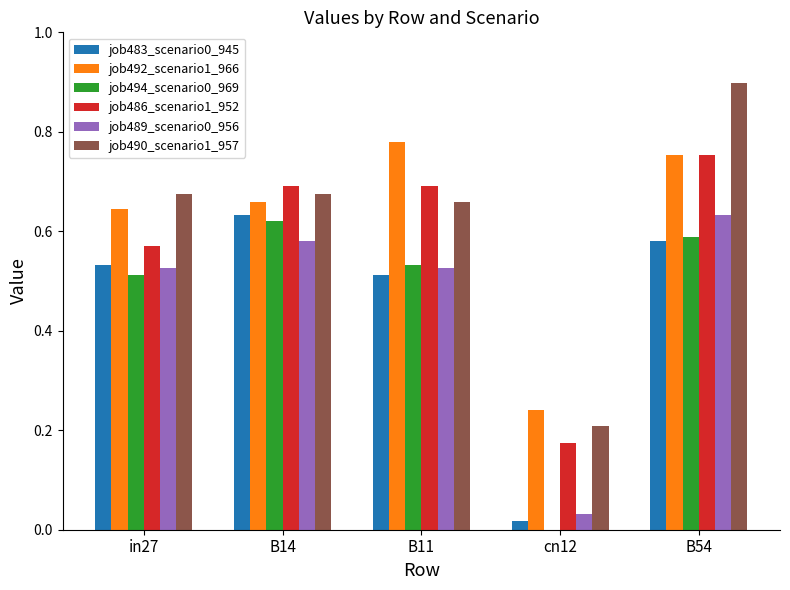

True or false: job489_scenario0_956 has a value of 0.9 at B11.

False